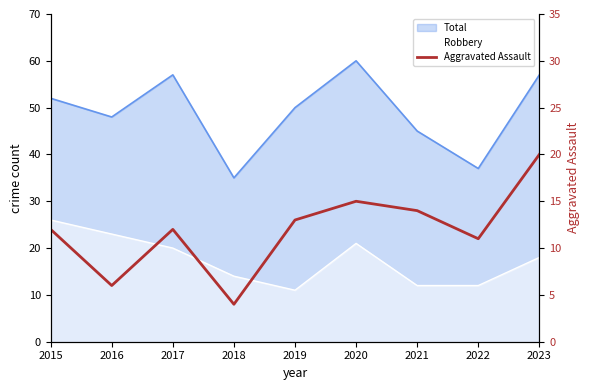

What is the value of the 4th point from the left?

4